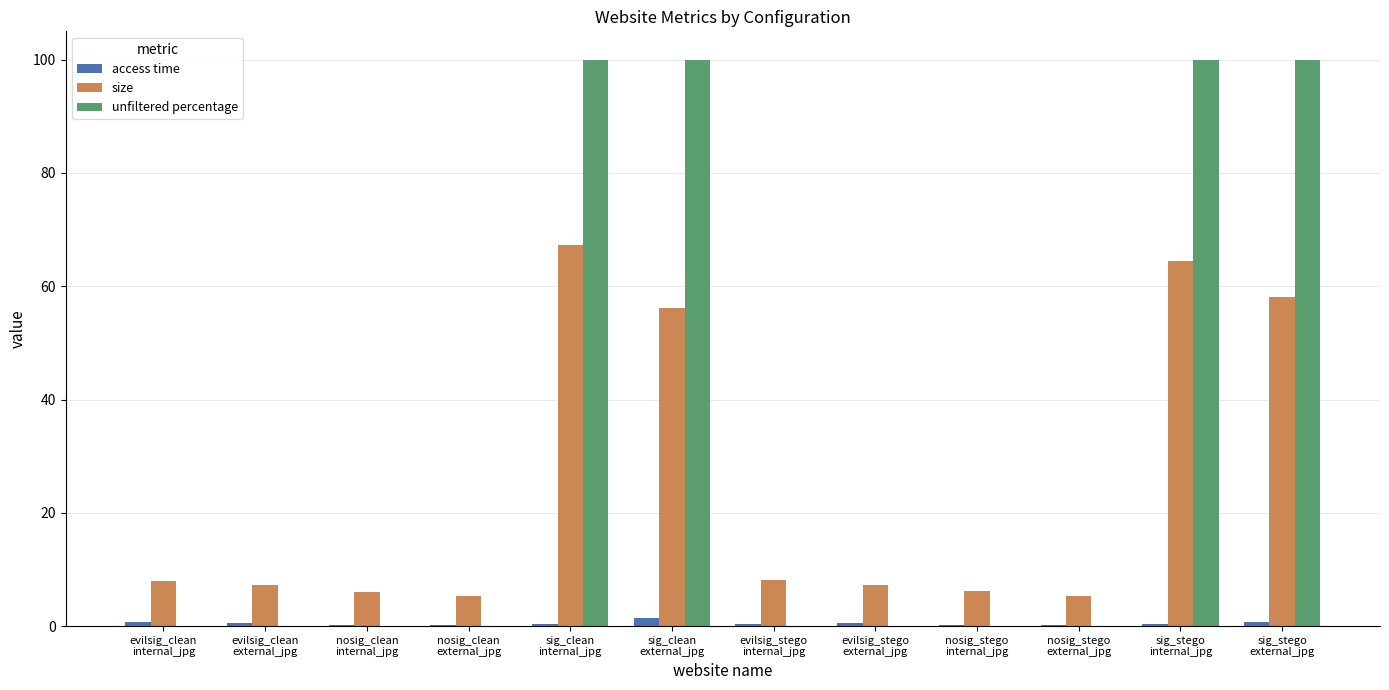

What is the sum of all access time values?

6.1